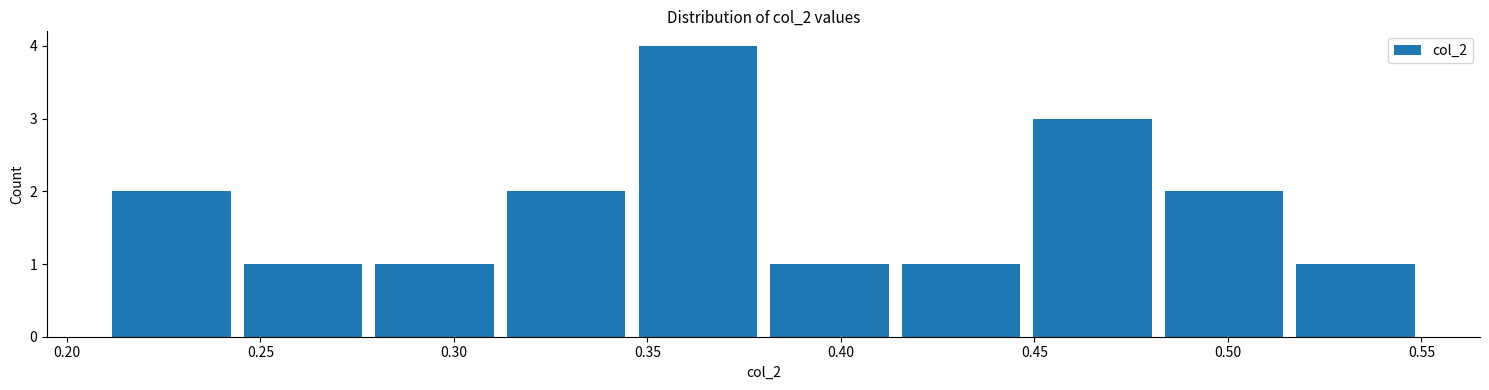

Reading left to right, list every bar in this chart as the range it spans on the x-axis followed by its height. Neither the bar edges nor the heights are printed on the chart, so give them approximately, as read against the axes.

0.210 to 0.244: 2
0.244 to 0.278: 1
0.278 to 0.312: 1
0.312 to 0.346: 2
0.346 to 0.380: 4
0.380 to 0.414: 1
0.414 to 0.448: 1
0.448 to 0.482: 3
0.482 to 0.516: 2
0.516 to 0.550: 1